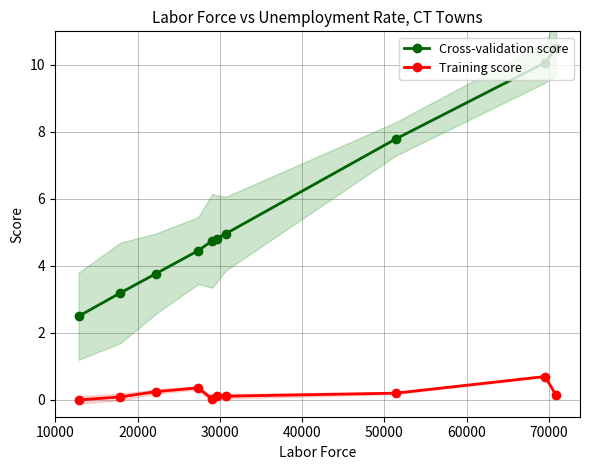

True or false: Cross-validation score and Training score cross at least once.

False